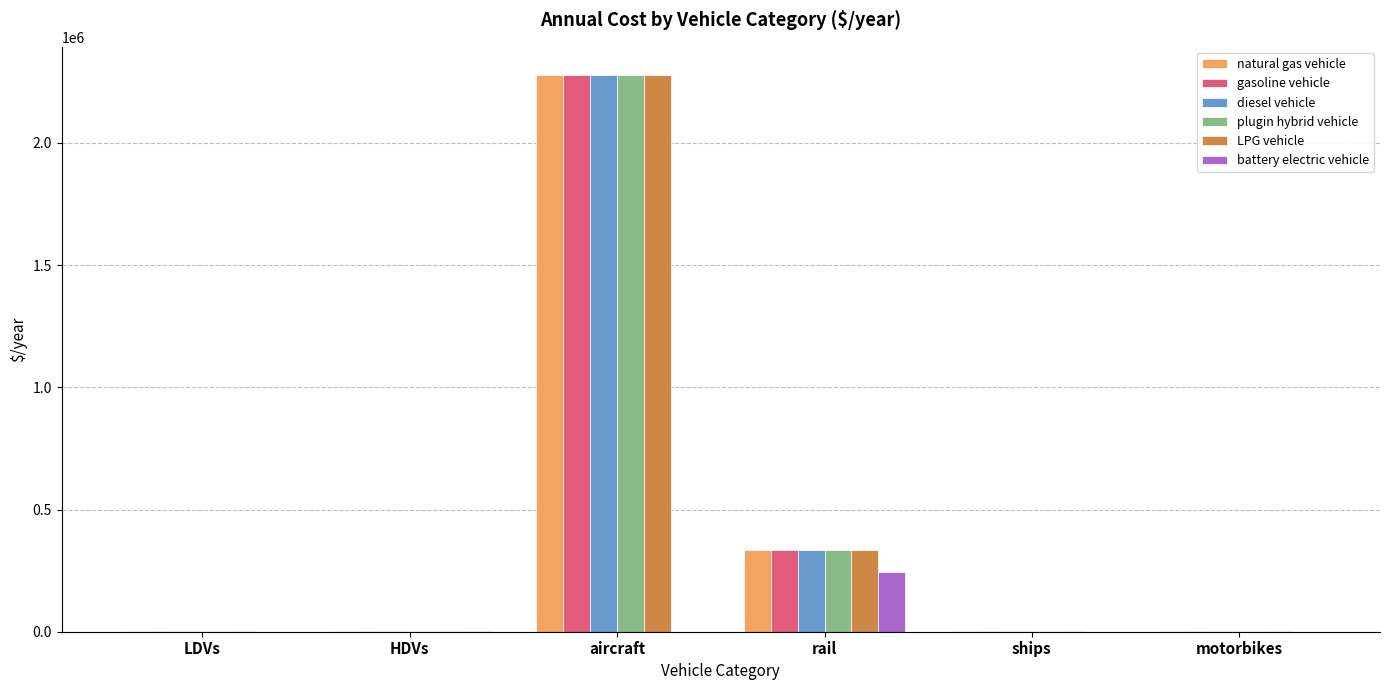

At which category is the sum across all series the highest?

aircraft